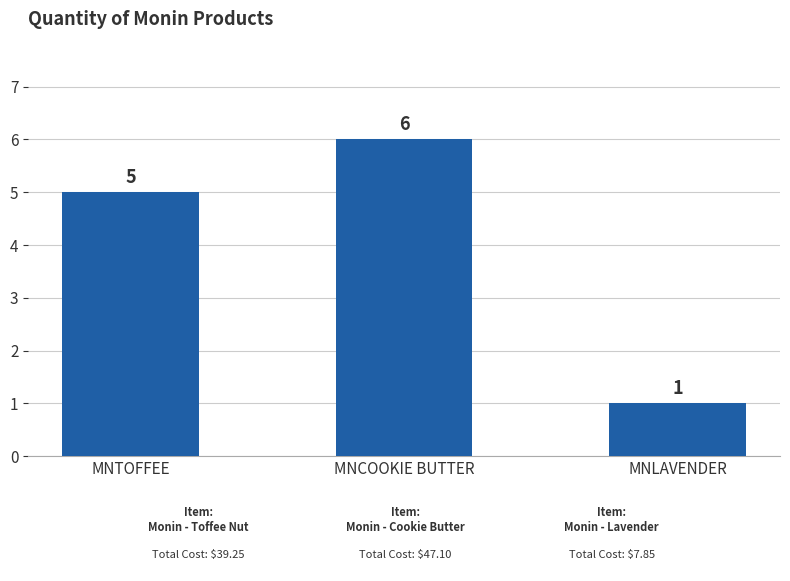

Which has a higher value, MNCOOKIE BUTTER or MNLAVENDER?

MNCOOKIE BUTTER